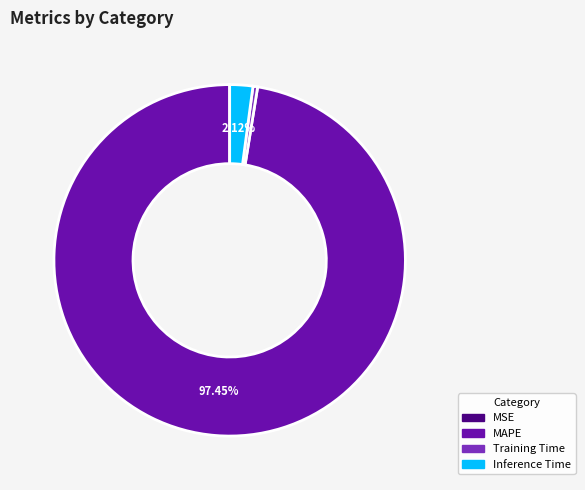

Is there any slice that represents more than half of the pie?

Yes